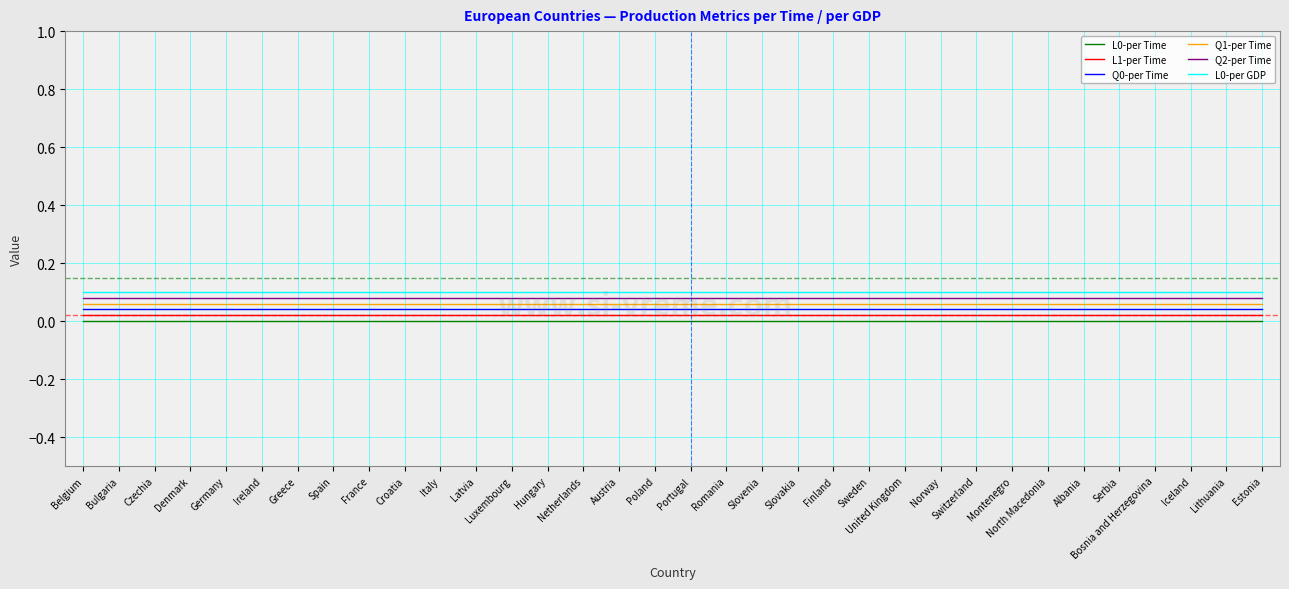

True or false: L0-per Time and Q1-per Time cross at least once.

False